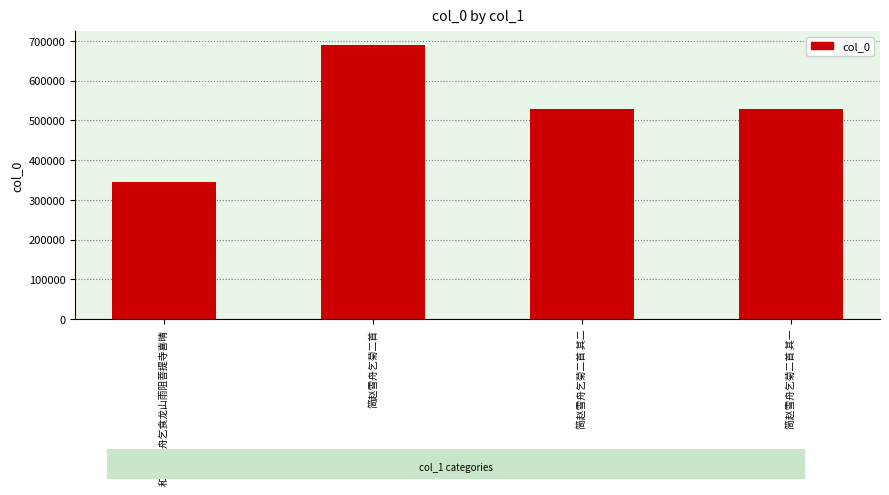

What is the greatest value displayed?

689193